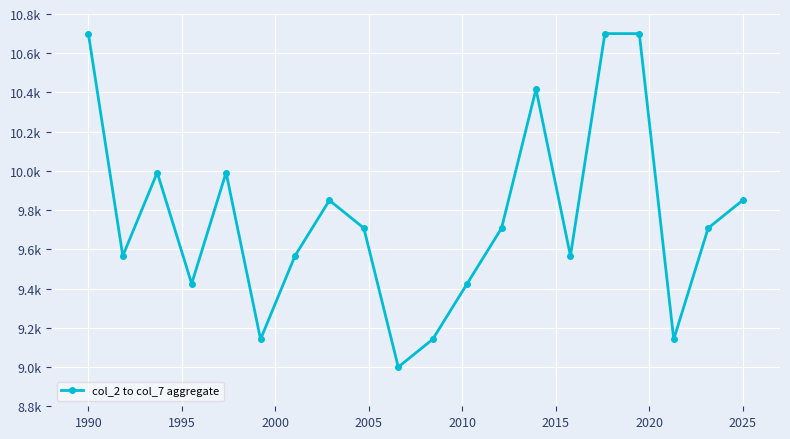

Is this an area chart (filled region under the line)?

No